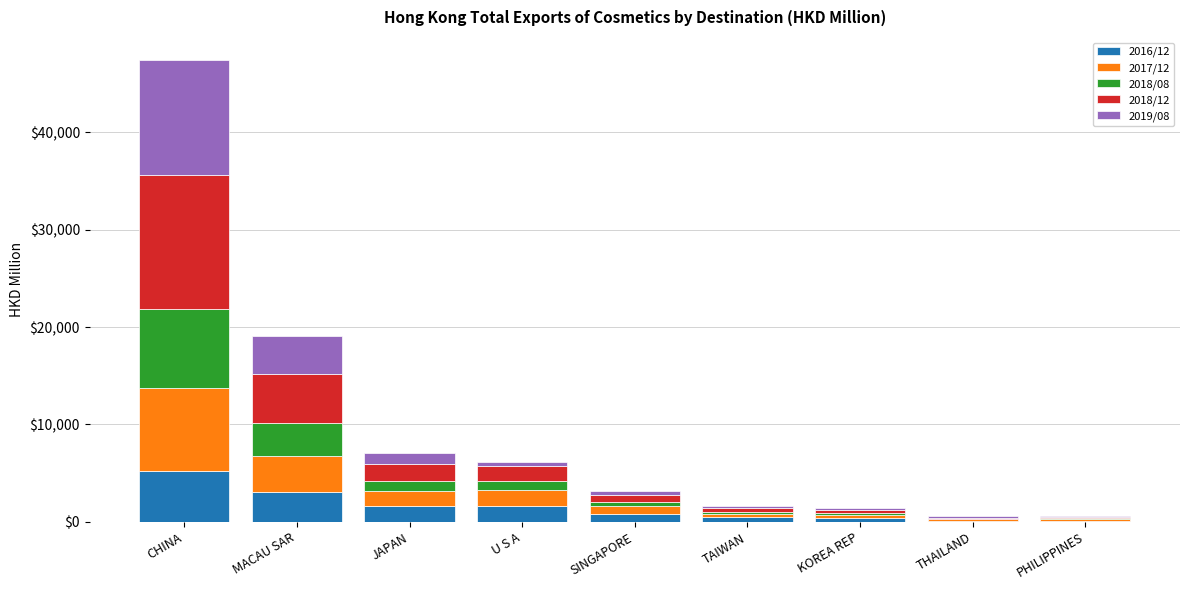

What is the maximum value for 2016/12?

5249.2